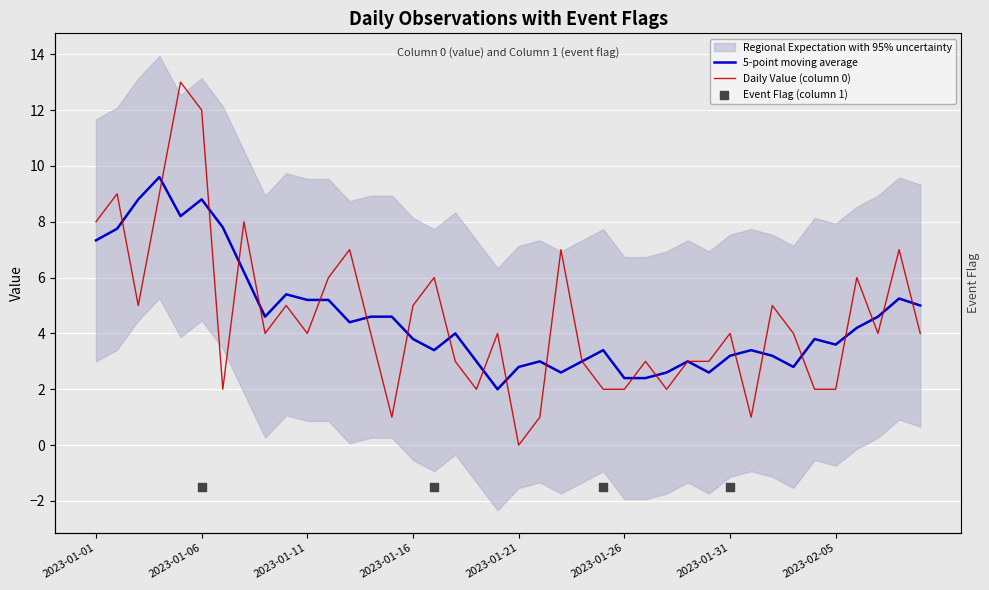

Which has a higher value, 2023-02-07 or 2023-01-17?

2023-01-17